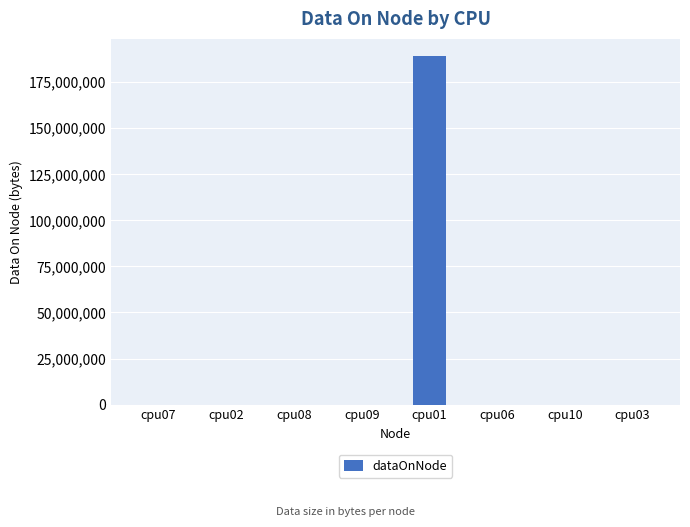

What is the sum of all values?

189085160